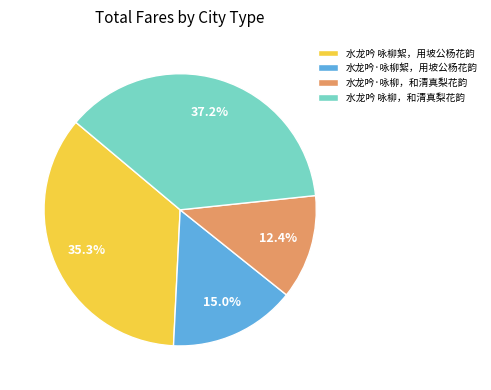

What is the largest slice in the pie chart?

水龙吟 咏柳，和清真梨花韵